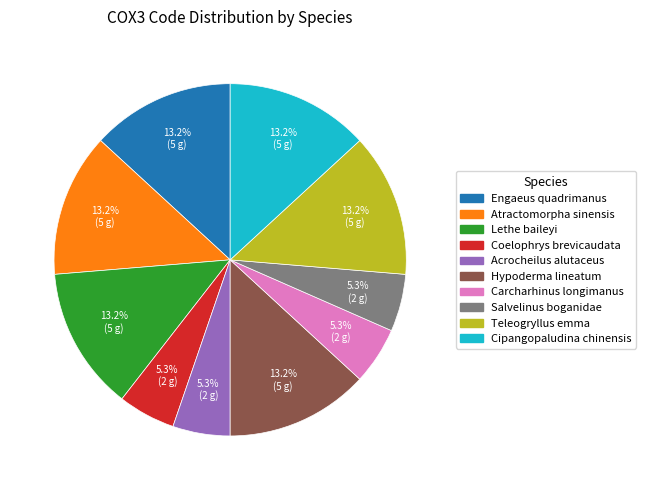

Does any single category account for the majority?

No